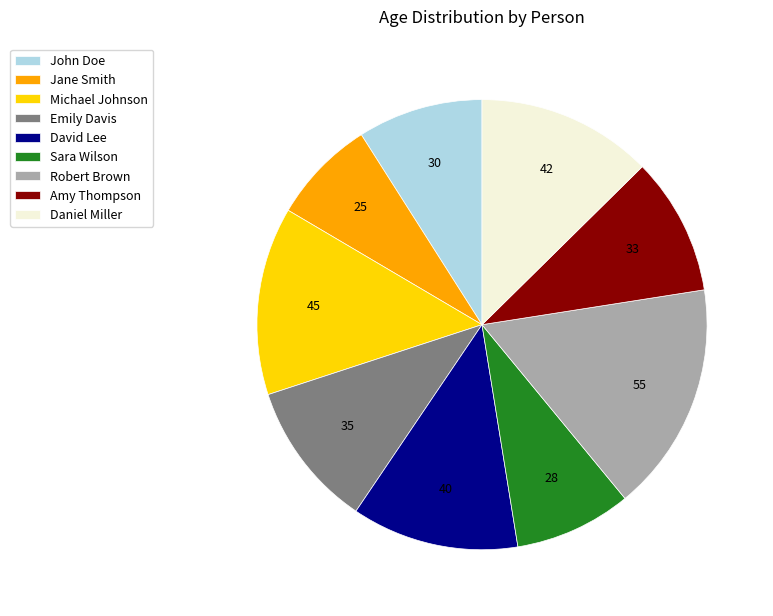

Does John Doe represent more than half of the total?

No